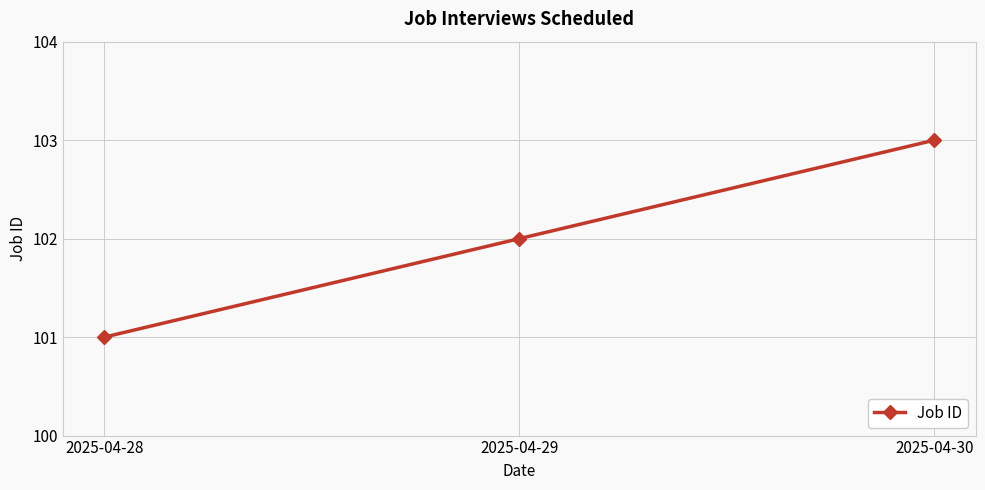

What is the difference between the maximum and minimum values?

2